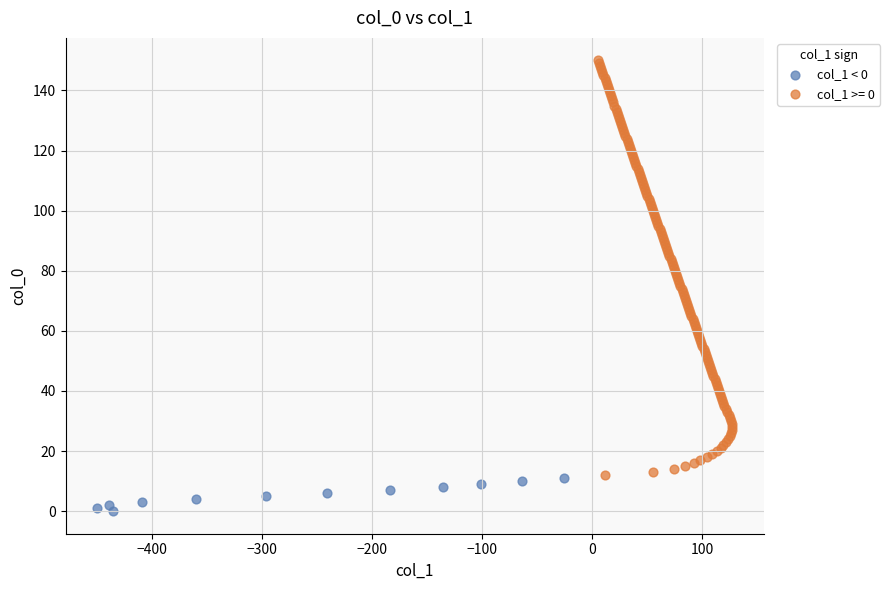

Which series has the largest Y range (max minus min)?

col_1 >= 0